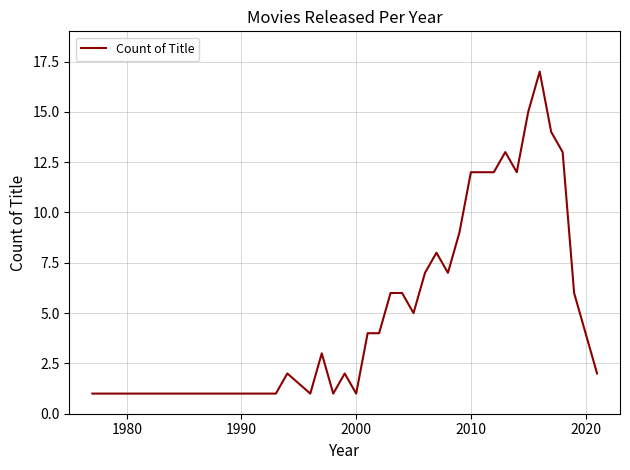

What is the maximum value shown in the chart?

17